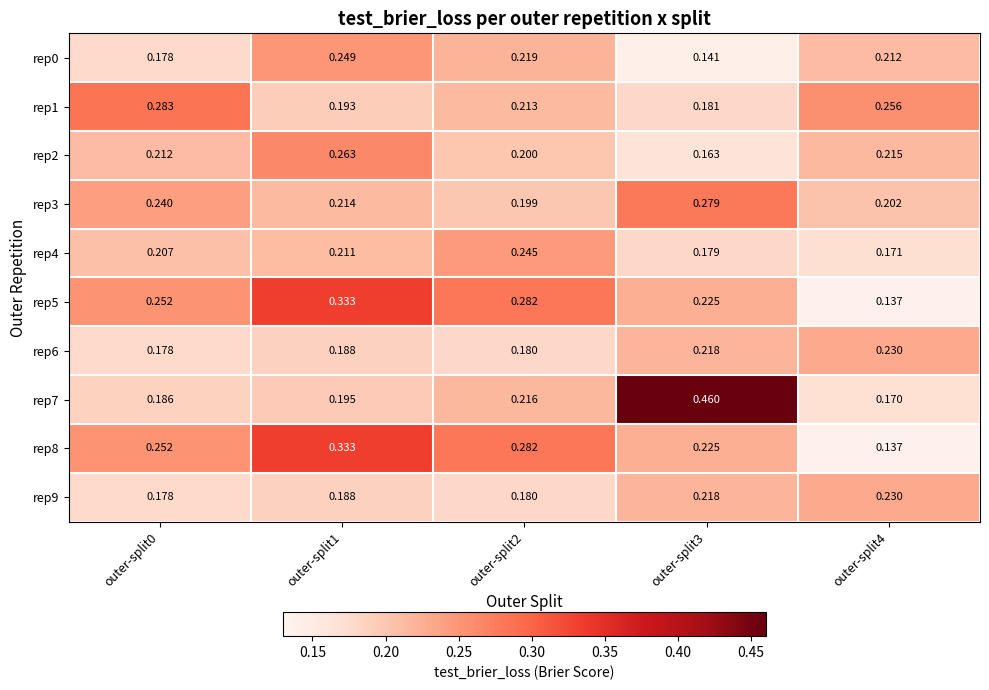

Is the value of rep7 at outer-split0 greater than the value of rep2 at outer-split4?

No